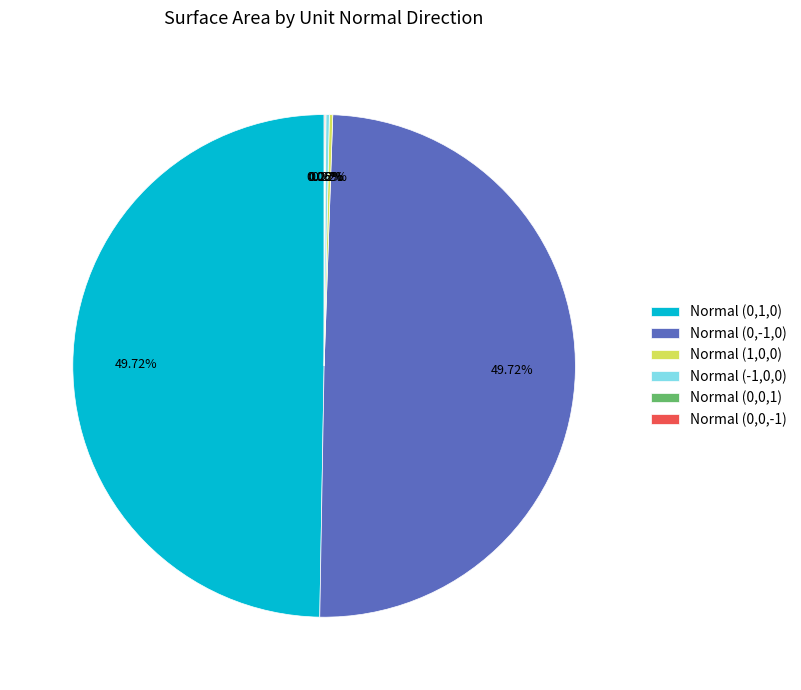

Is Normal (0,-1,0) the majority of the pie?

No